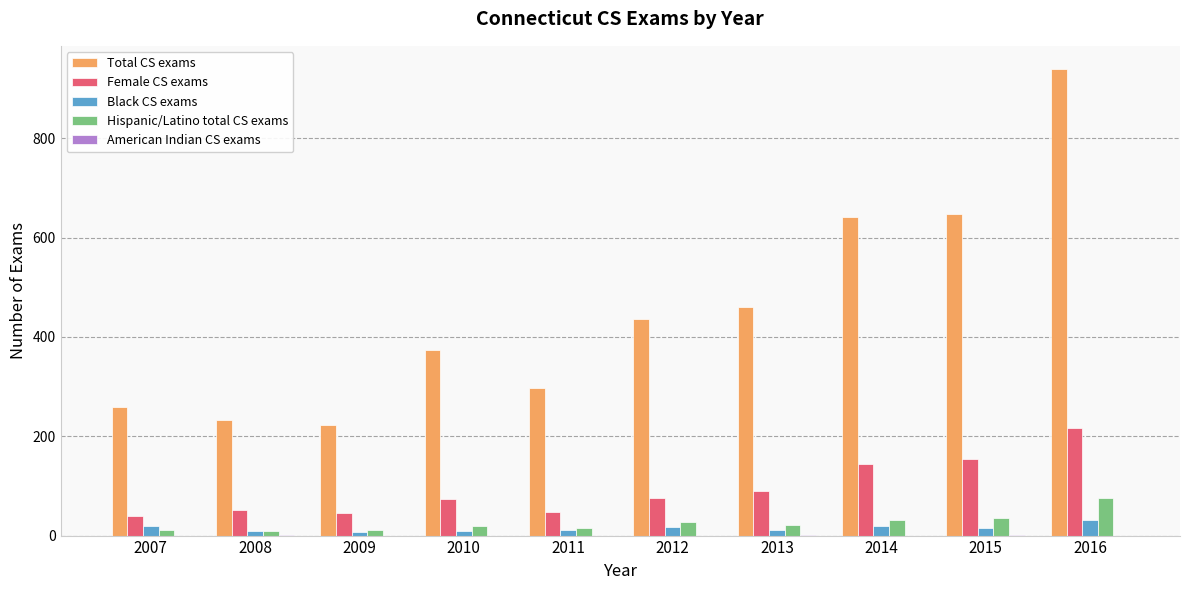

True or false: Total CS exams has a value of 298 at 2011.

True